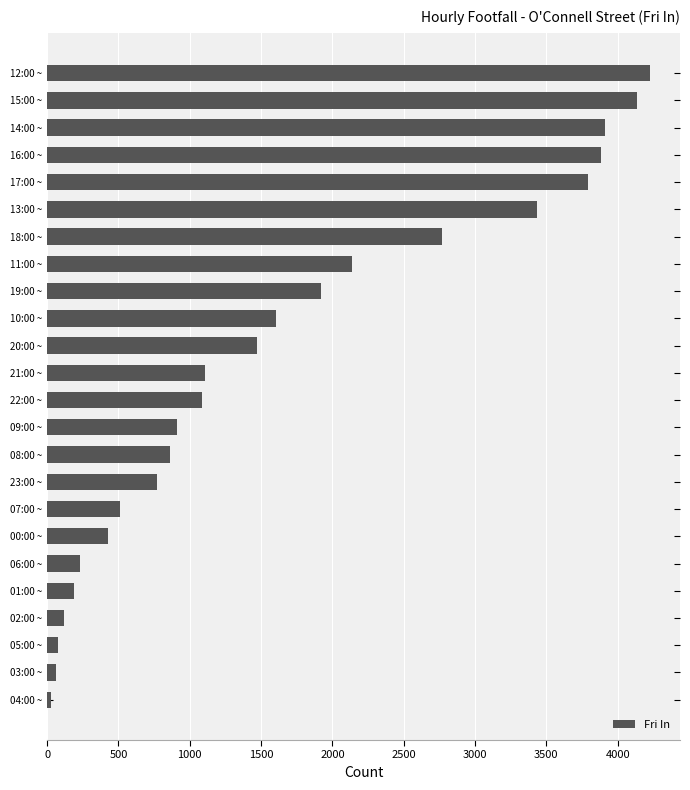

What is the sum of all values?

39669